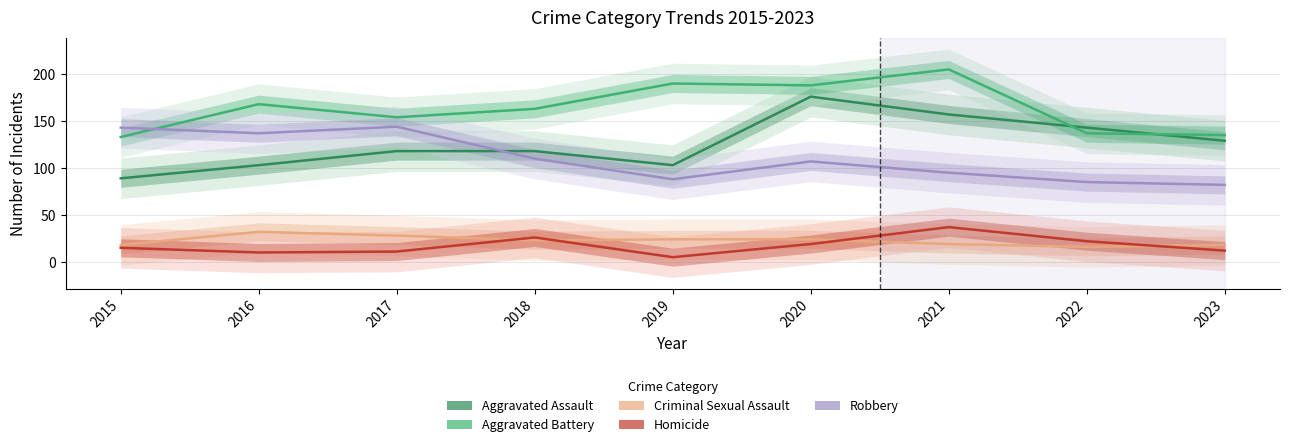

The Homicide series shows 20 at 2017. True or false?

False